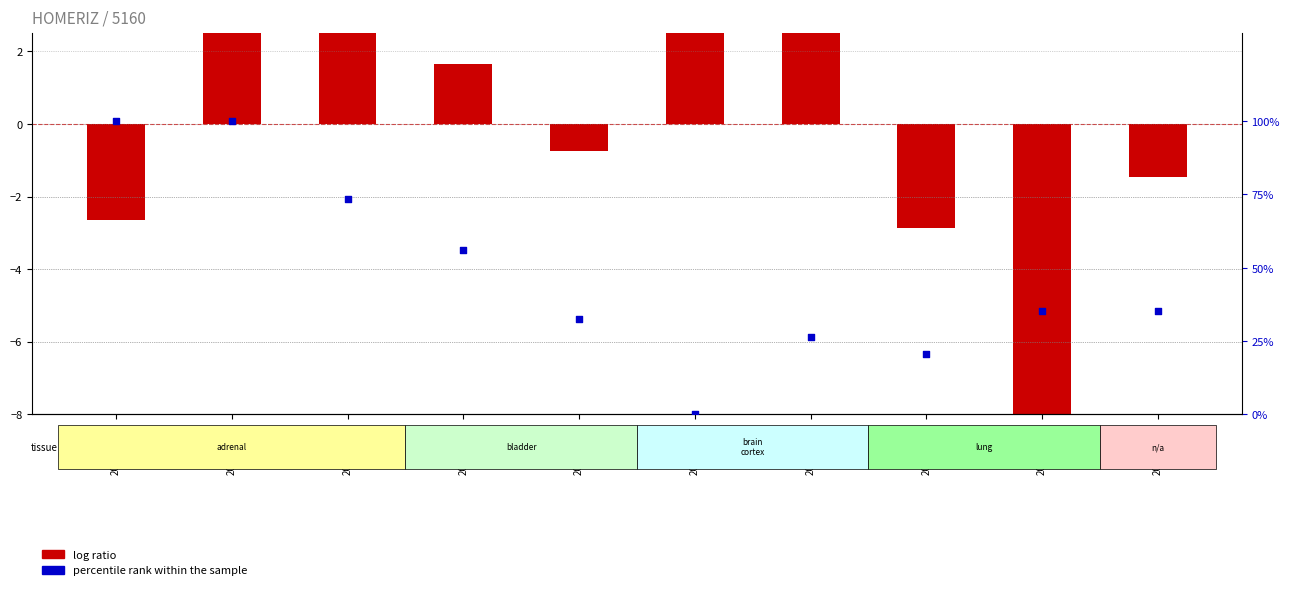

Which series has the largest total across all categories?

percentile rank within the sample